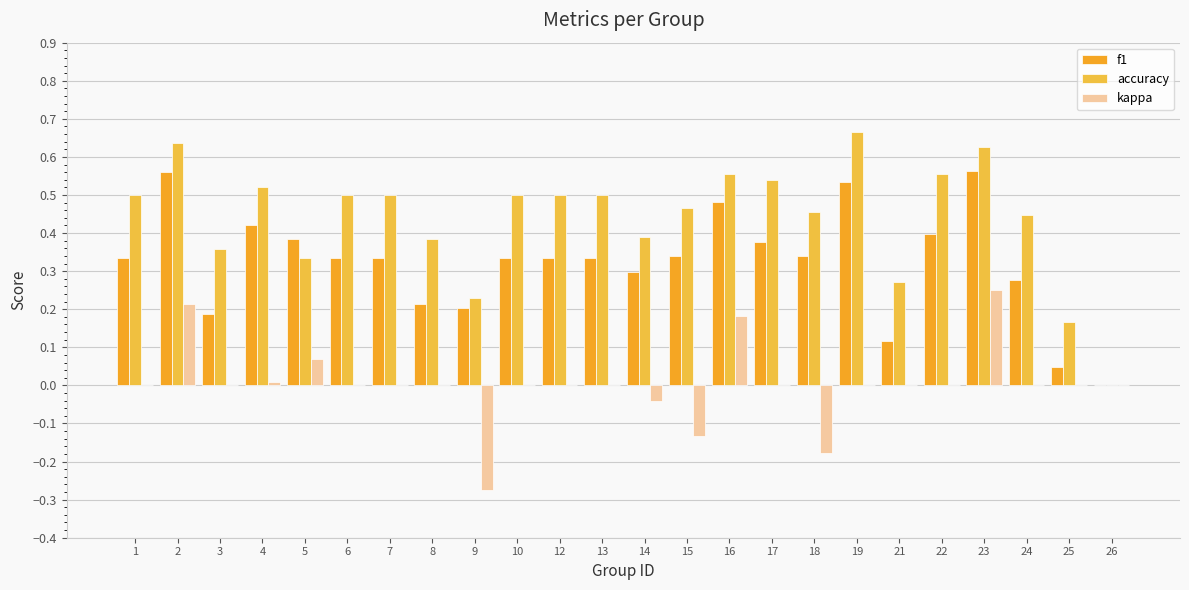

What is the total value across all series at 6?

0.8